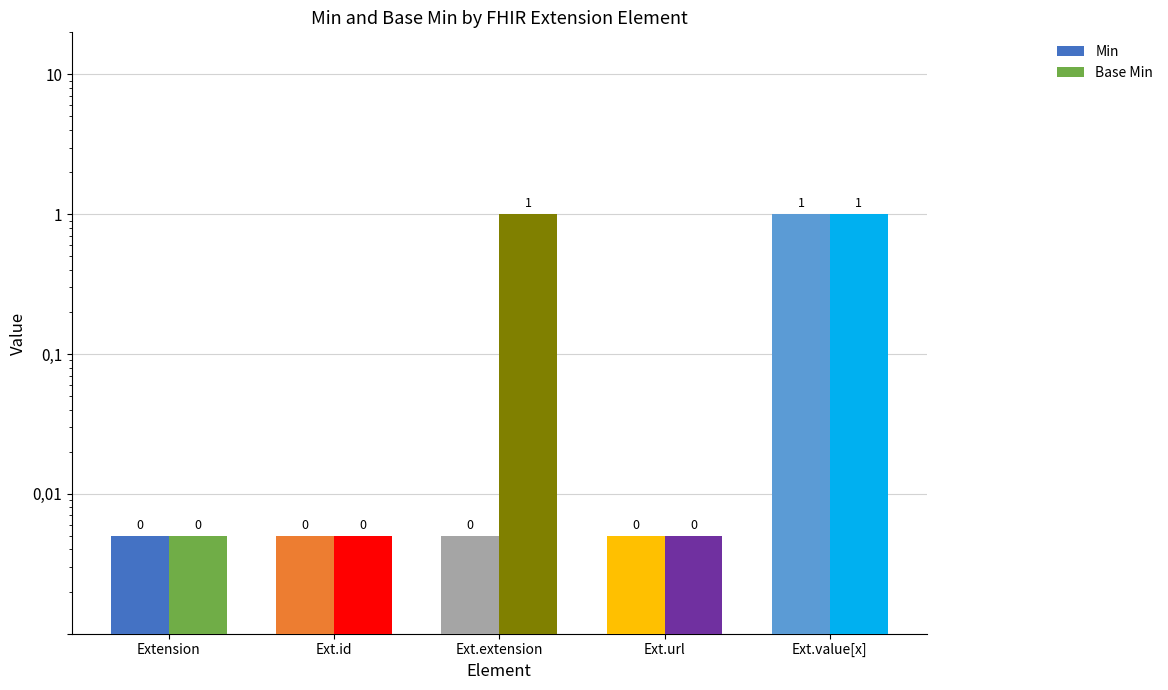

What is the highest value of the Min series?

1.0